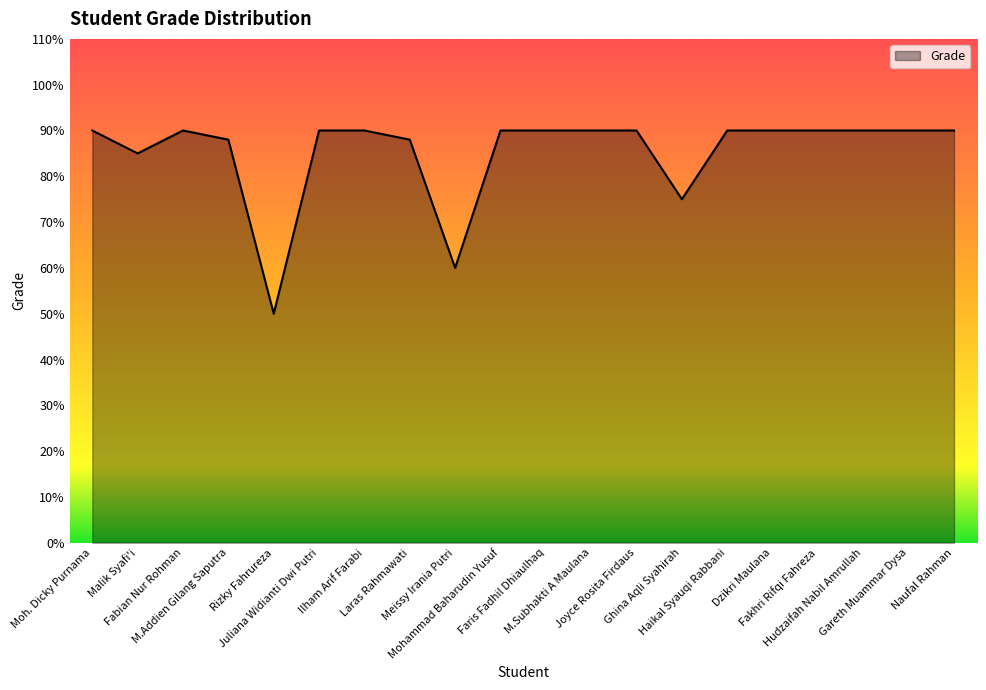

What is the average value?

85